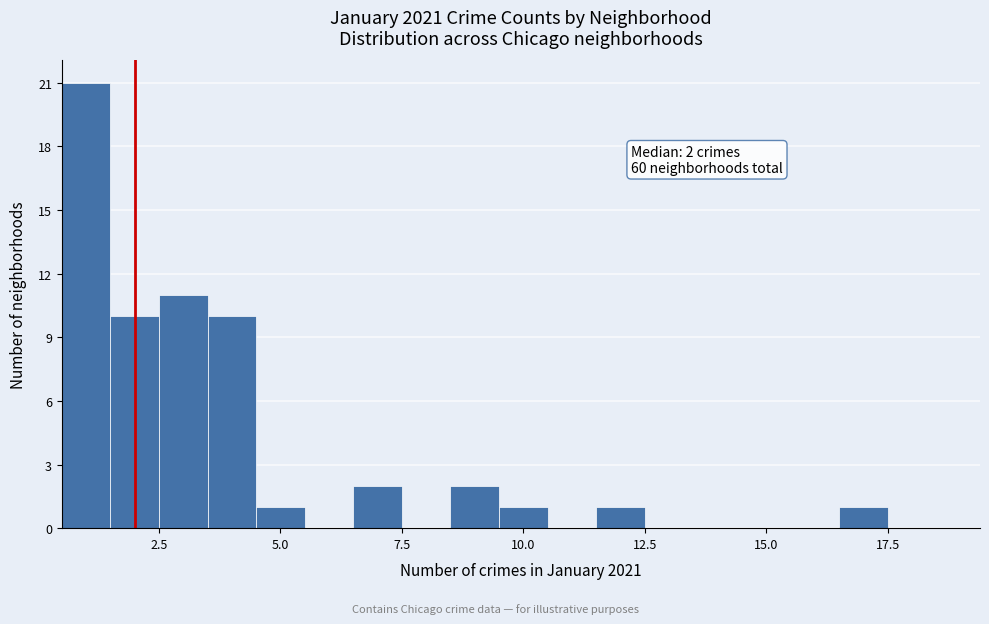

Around what value on the x-axis is the tallest bar? Give the approximate position of its centre, as read against the axis.

1.0